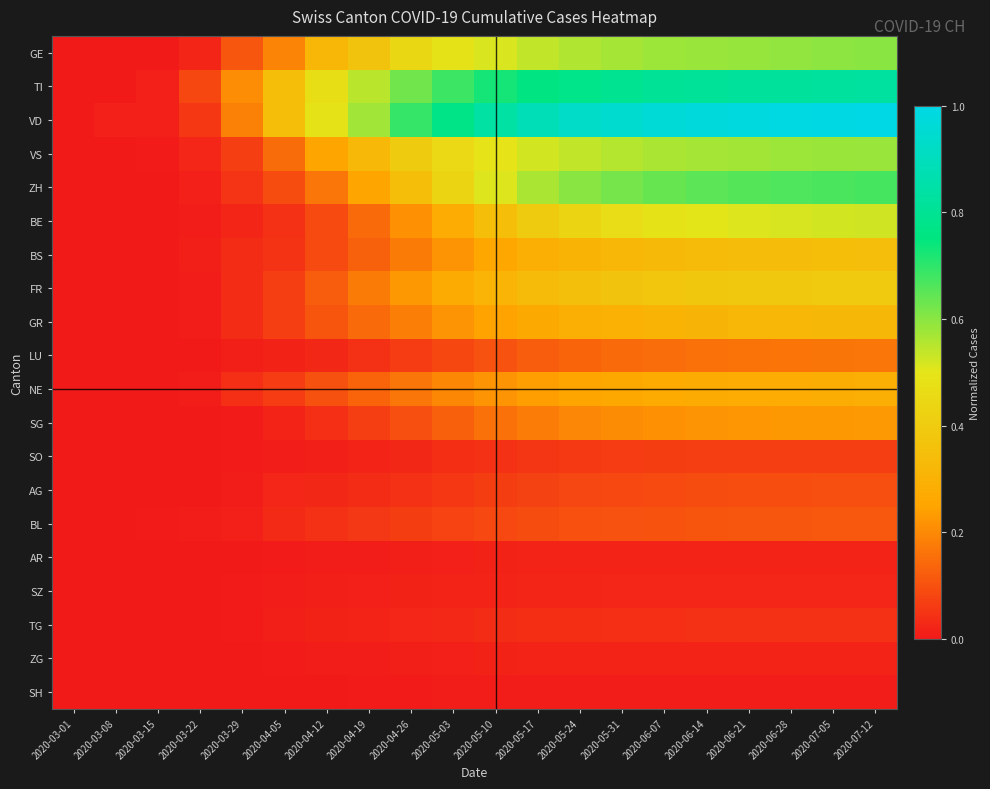

At 2020-06-07, list the series in order from smallest to largest.

SH, AR, ZG, SZ, TG, SO, AG, BL, LU, SG, NE, GR, BS, FR, BE, VS, GE, ZH, TI, VD